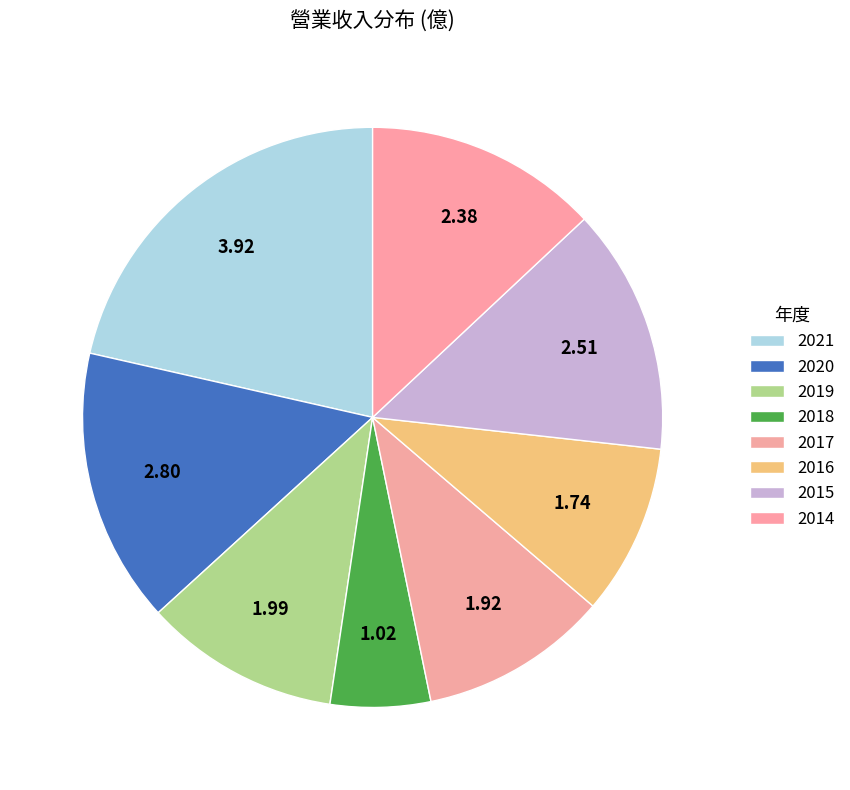

How many segments does this pie chart have?

8